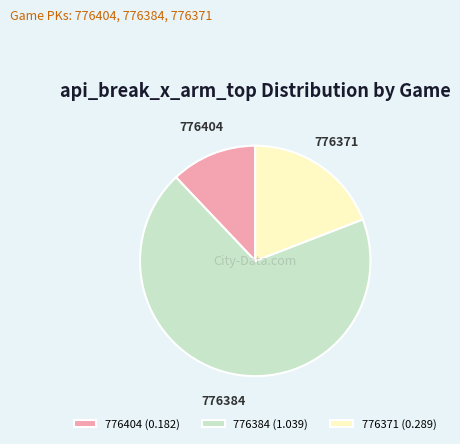

True or false: 776404 accounts for 1% of the total.

False